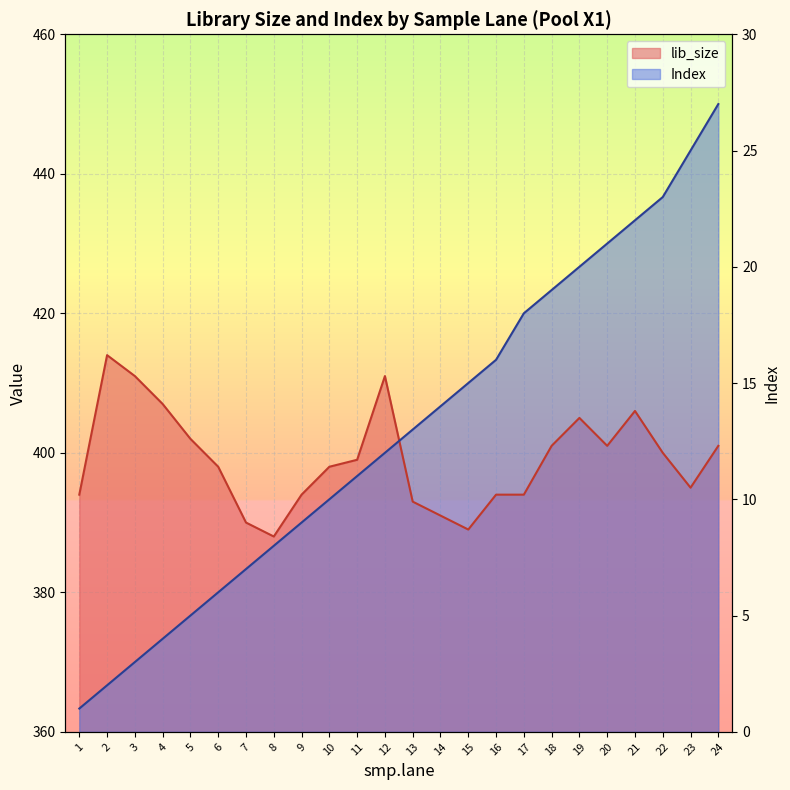

How many distinct data groups are displayed?

2